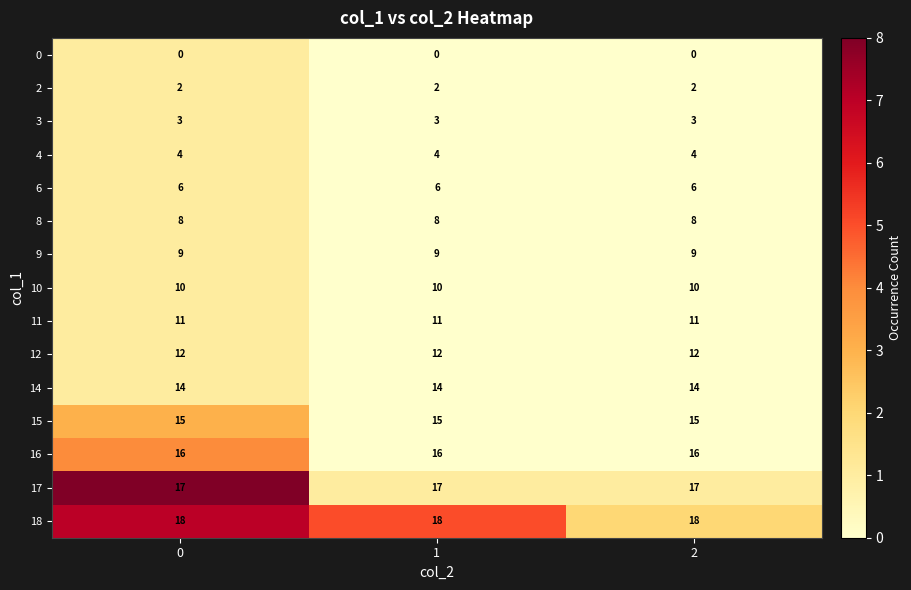

Count the number of categories in the chart.

3